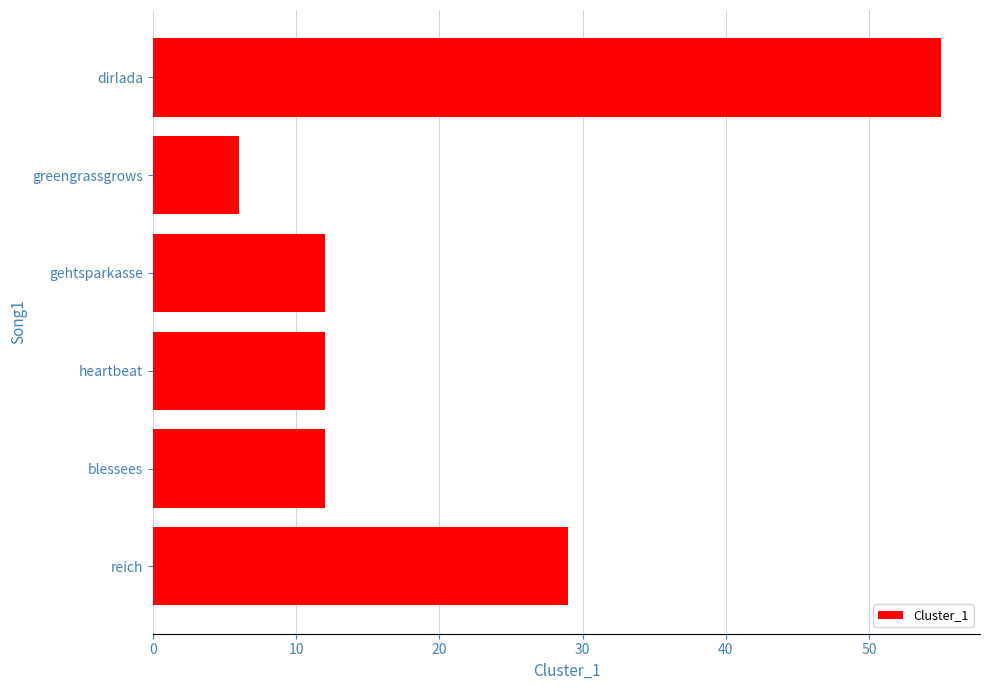

What is the sum of all values?

126